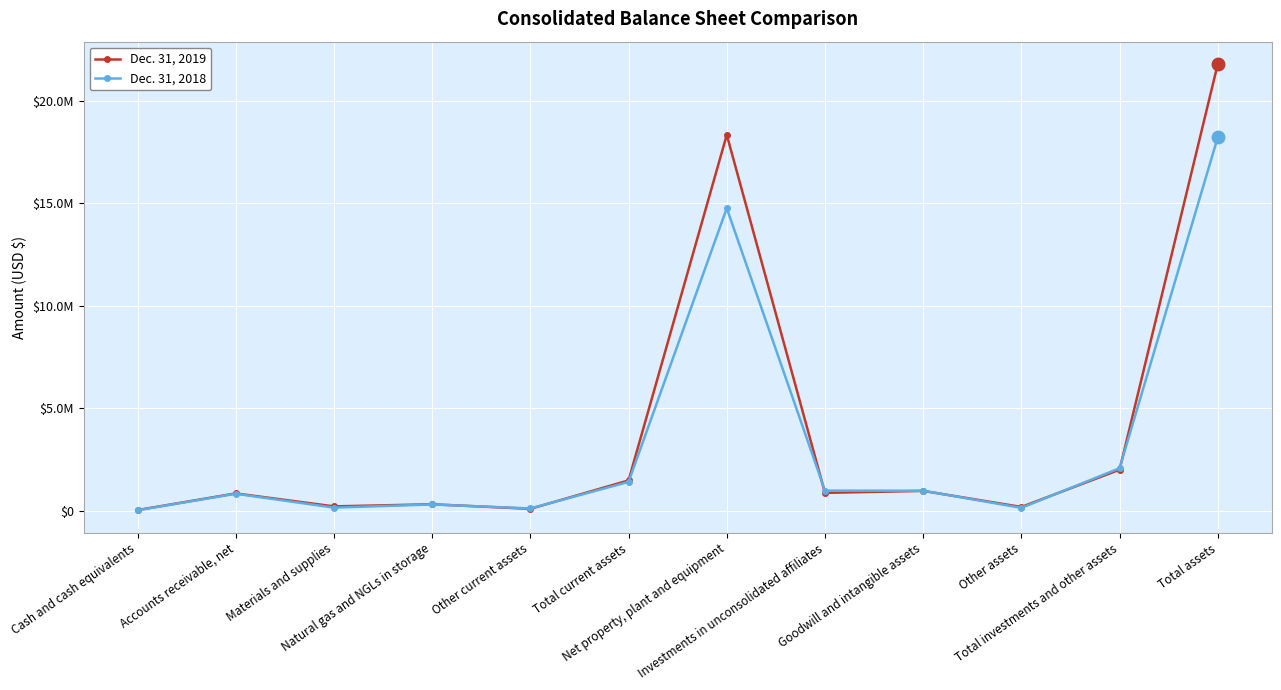

Is this an area chart (filled region under the line)?

No